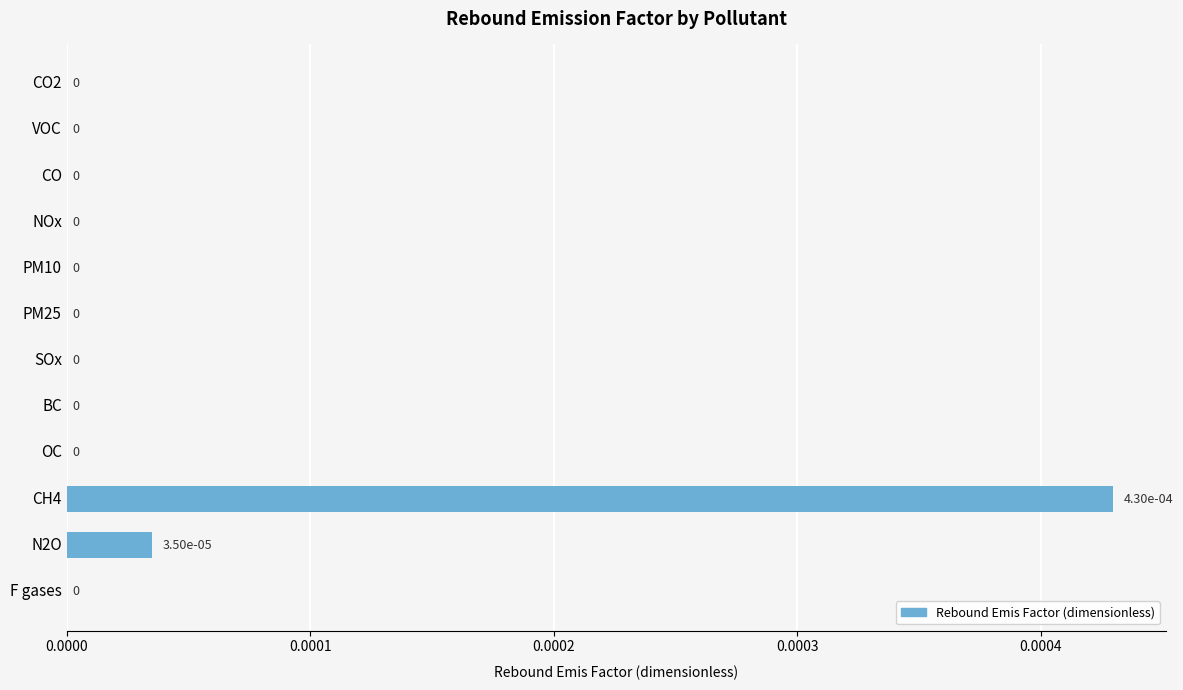

How many values are above zero?

2